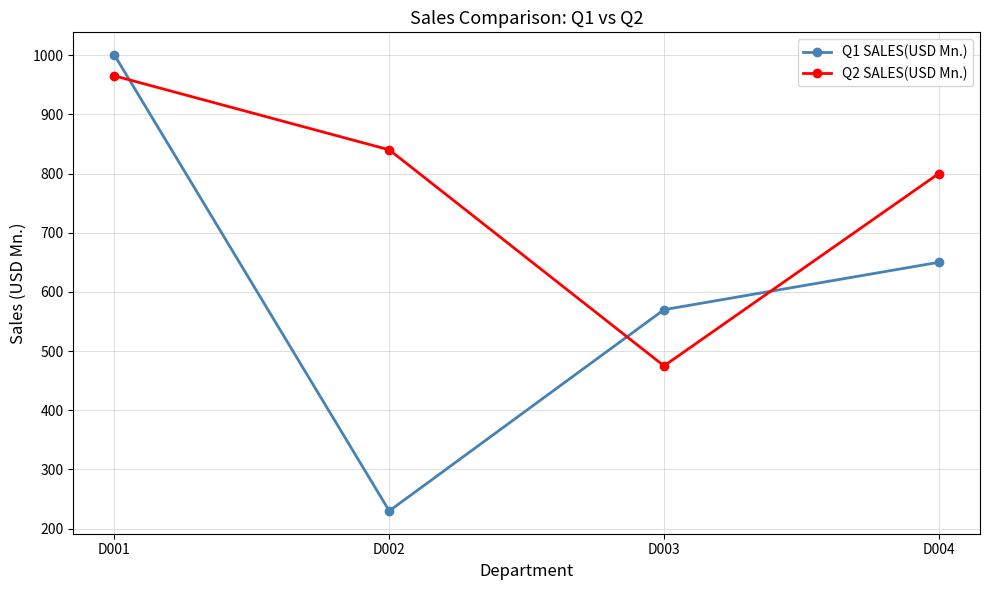

List the labels in order of Q2 SALES(USD Mn.) value, smallest first.

D003, D004, D002, D001